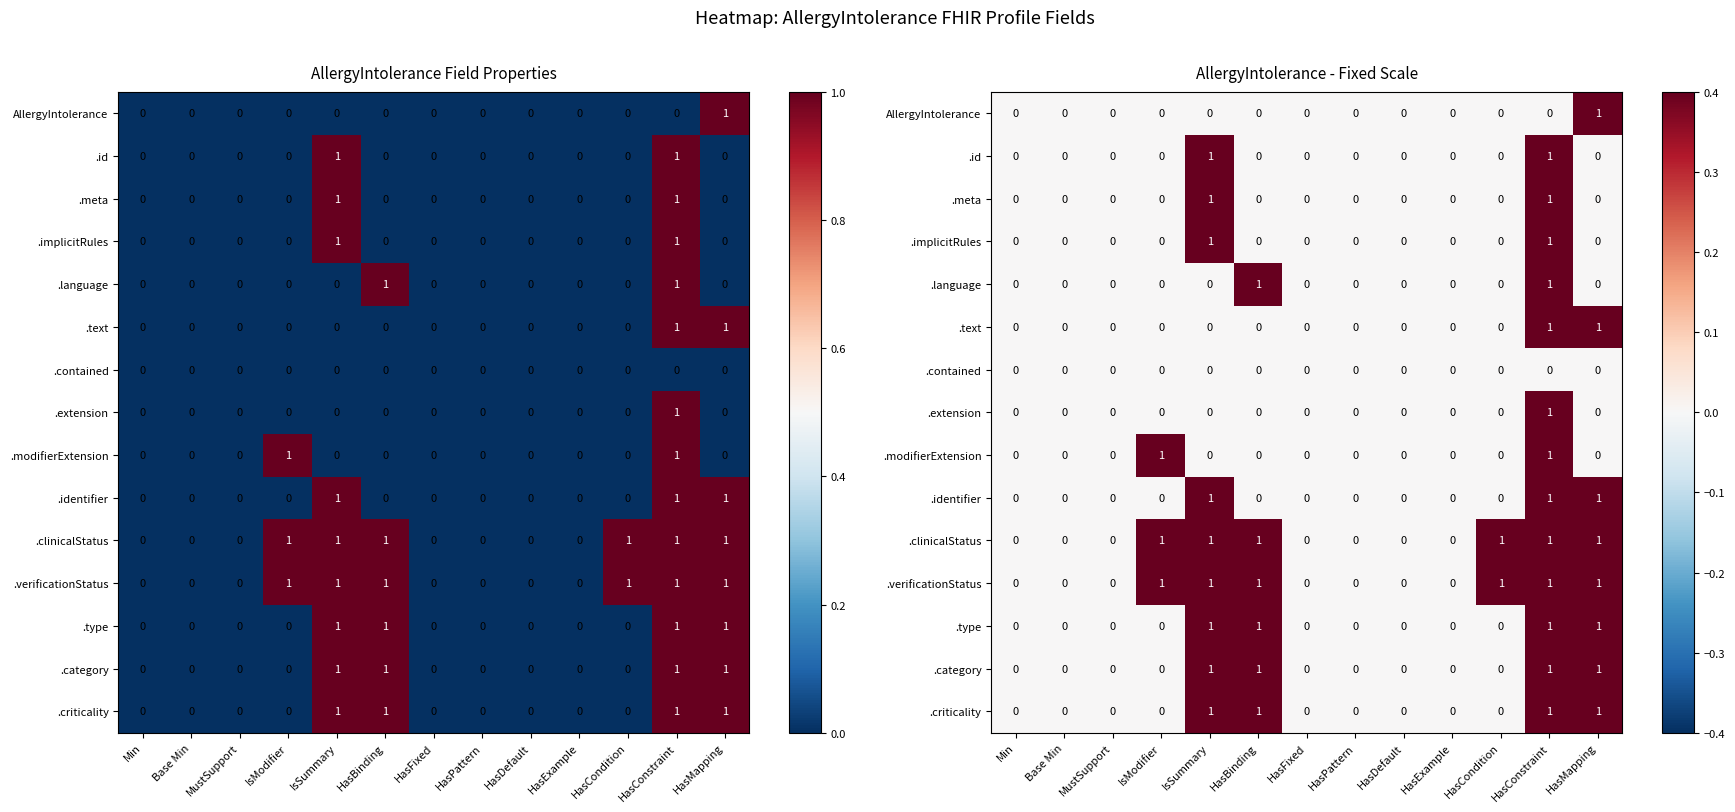

The value of .text at HasMapping is 1. True or false?

True